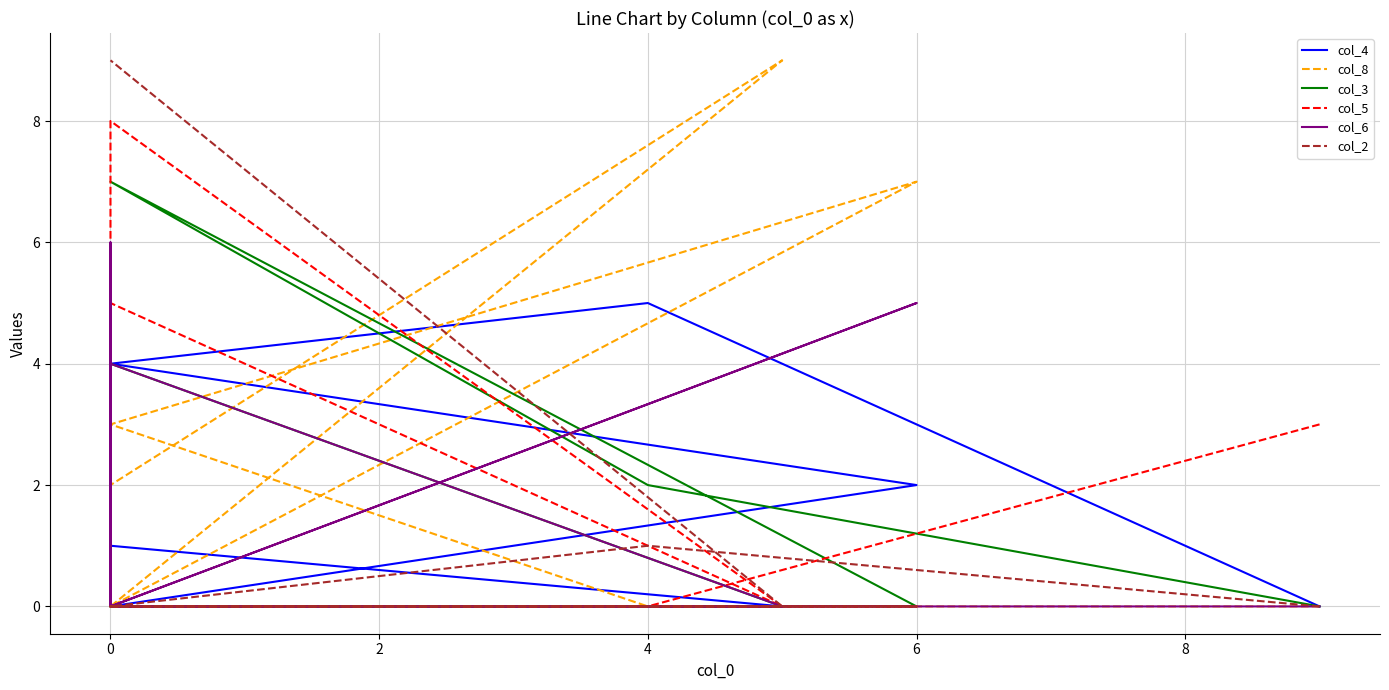

How many lines are shown in the chart?

6